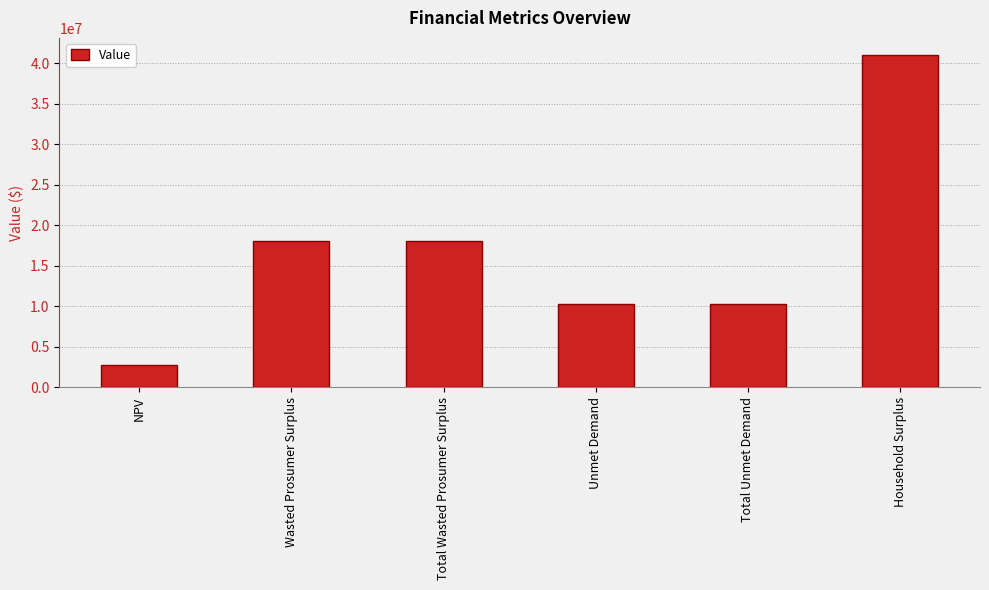

What is the minimum value shown in the chart?

2740612.7